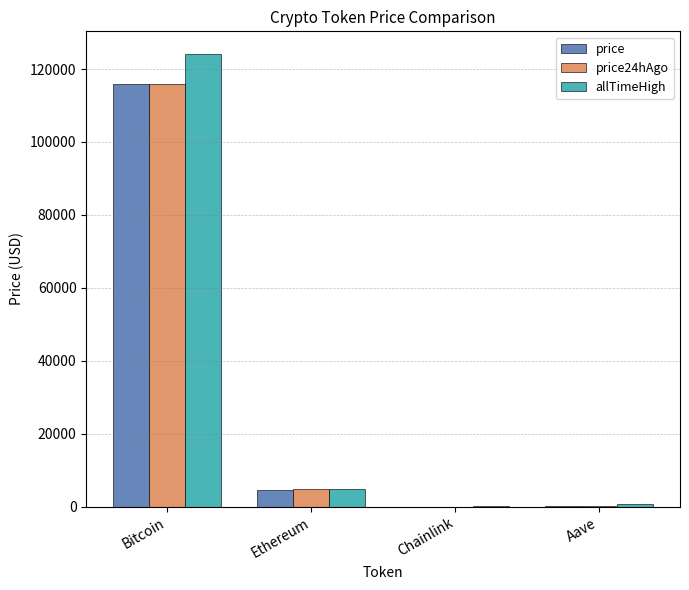

What is the total value across all series at Ethereum?

14299.3